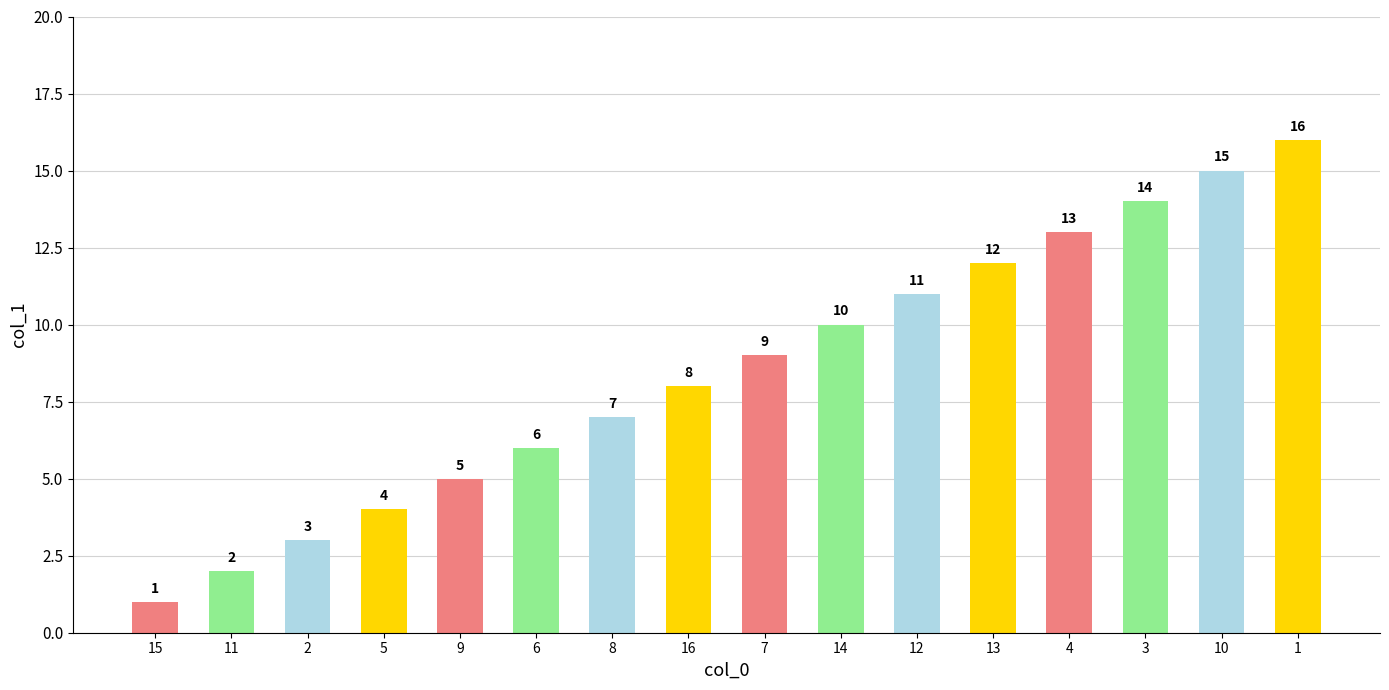

What is the sum of all values?

136